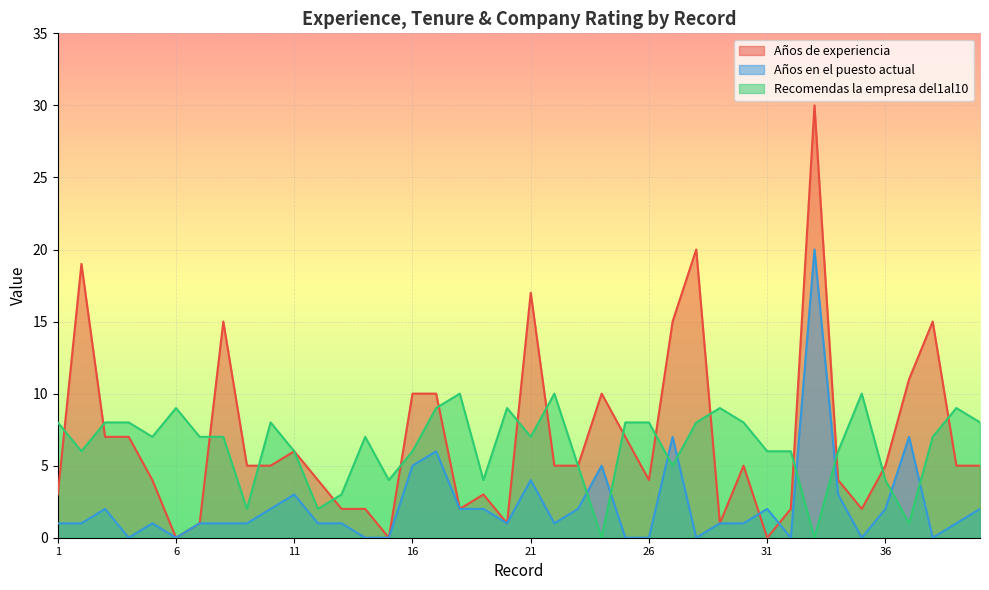

In Años de experiencia, how many points are higher than both neighbors (excluding endpoints)?

10